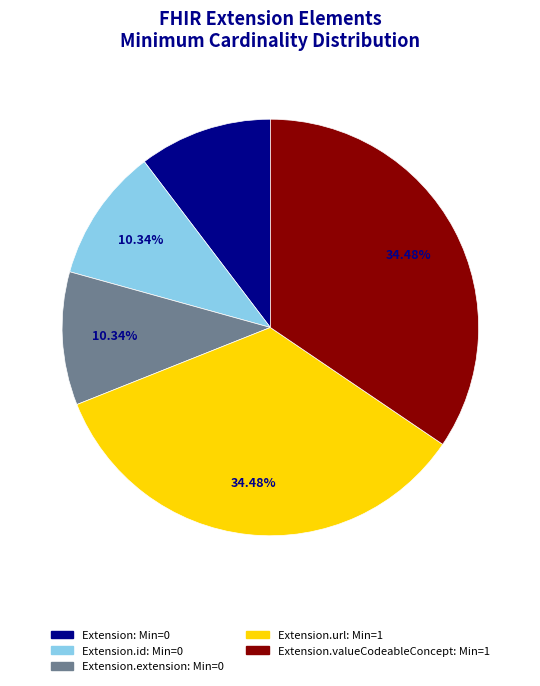

Is there any slice that represents more than half of the pie?

No